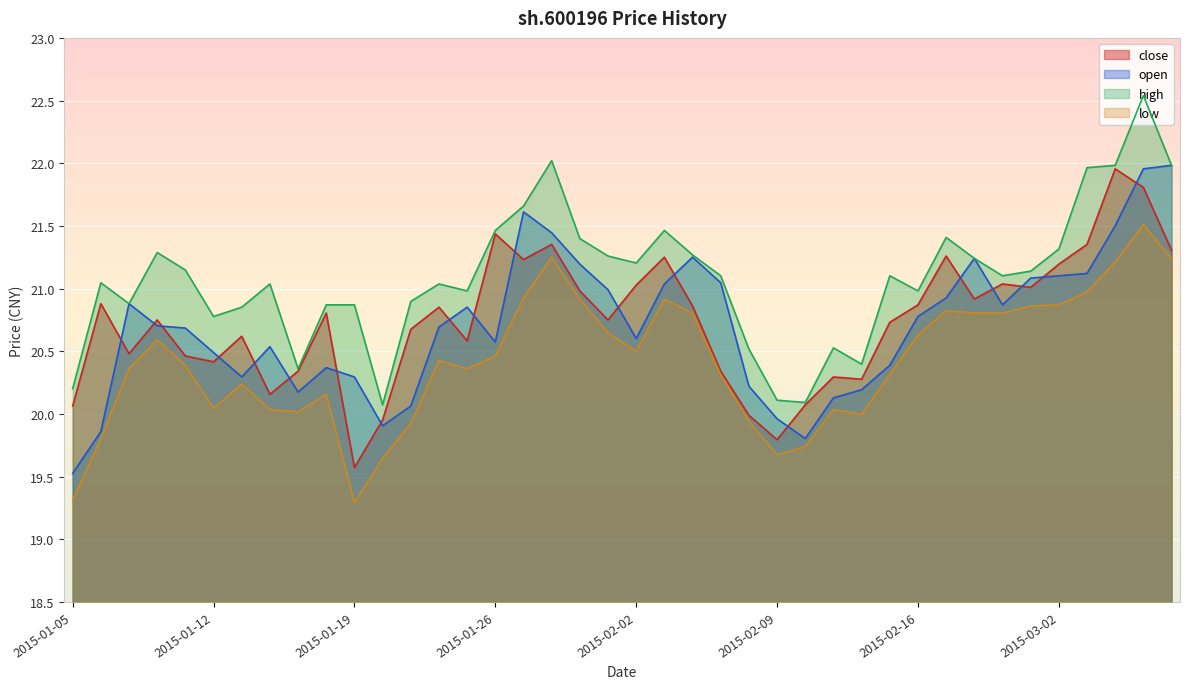

How many values in the high series exceed 21?

24